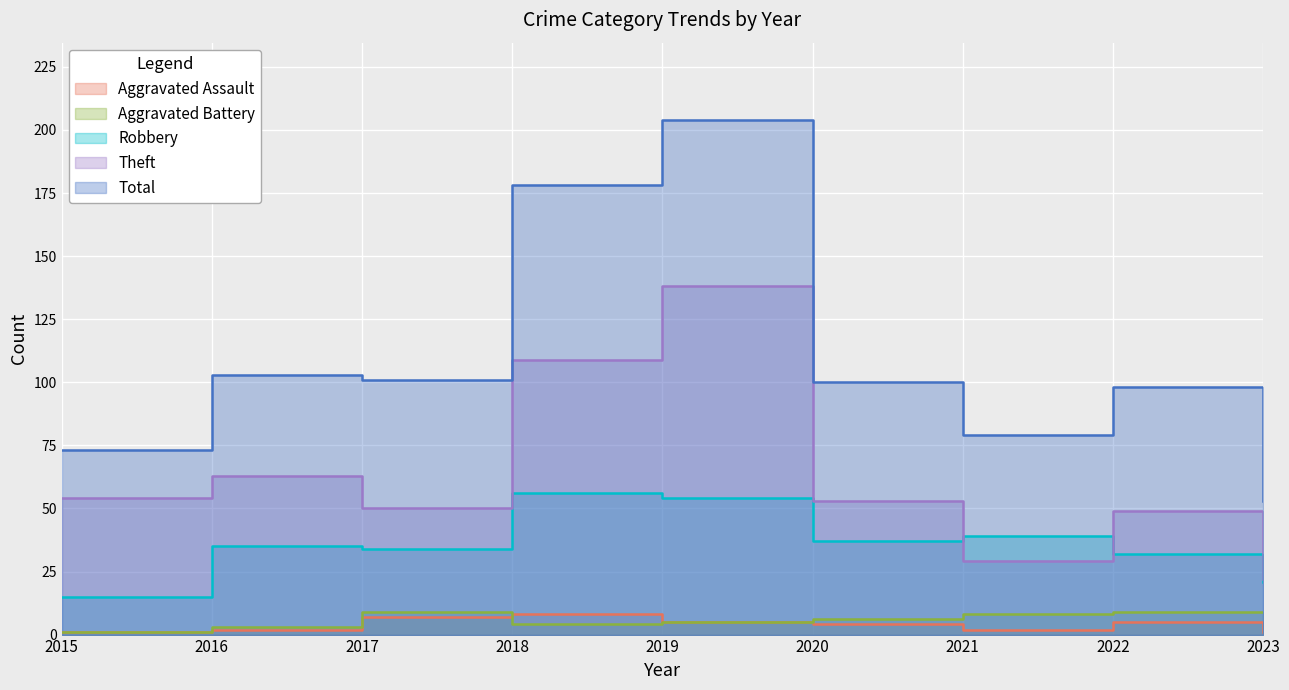

What is the average value of the Theft series?

63